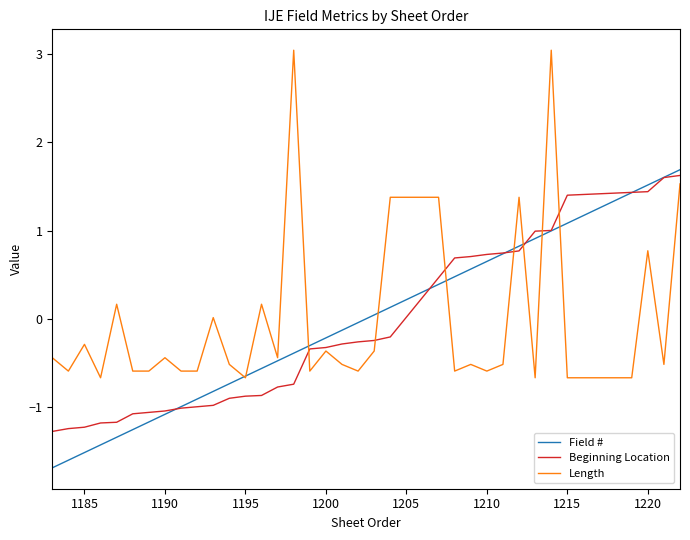

Does the chart display data point markers on the line(s)?

No